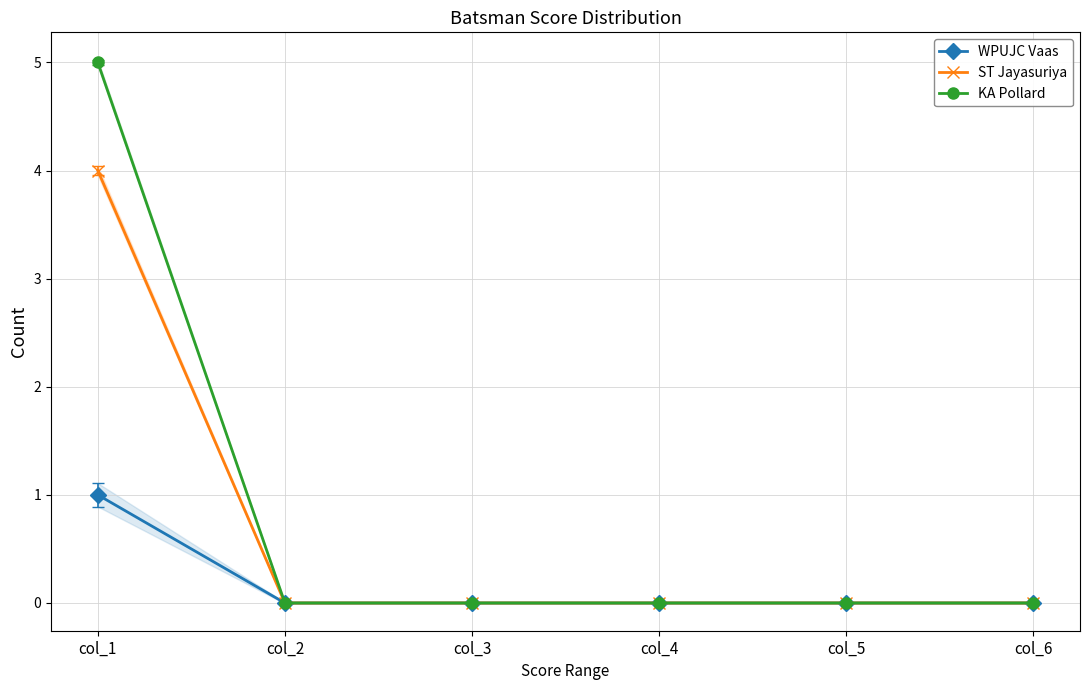

Reading left to right, transcribe all the data shown in this chart.

WPUJC Vaas: col_1=1	col_2=0	col_3=0	col_4=0	col_5=0	col_6=0
ST Jayasuriya: col_1=4	col_2=0	col_3=0	col_4=0	col_5=0	col_6=0
KA Pollard: col_1=5	col_2=0	col_3=0	col_4=0	col_5=0	col_6=0